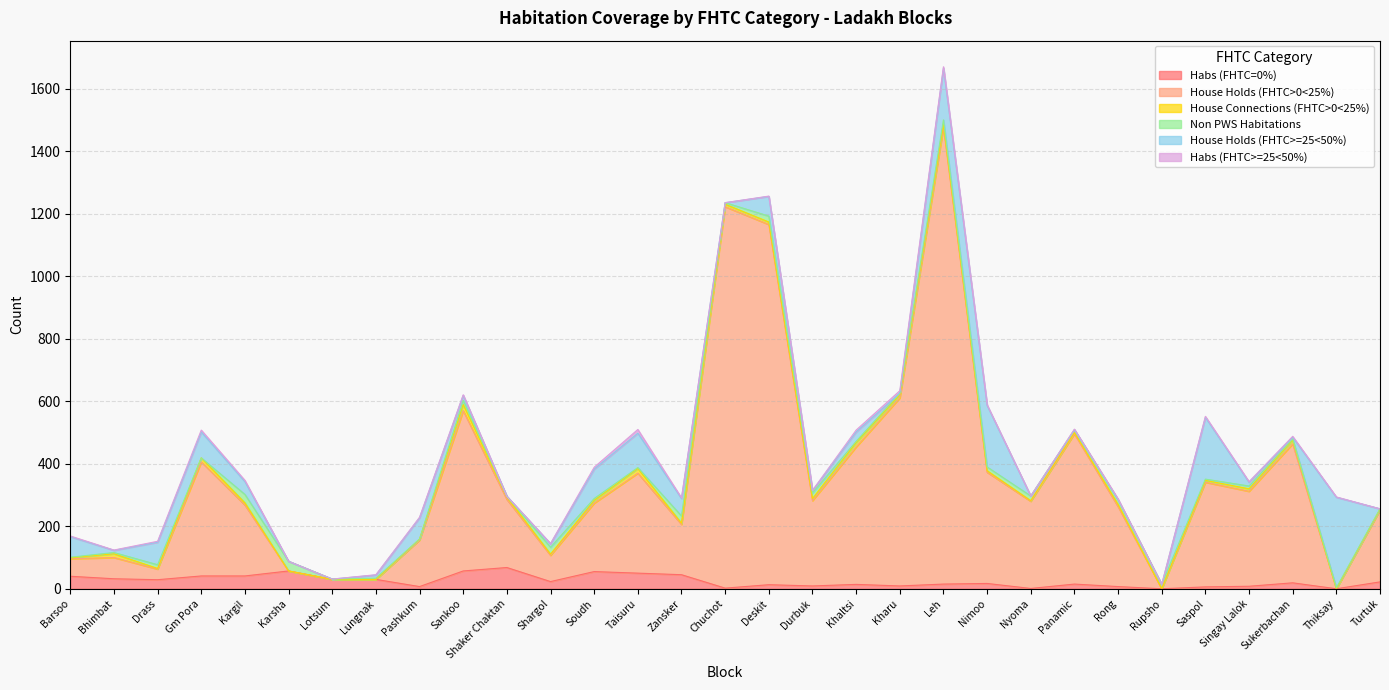

At how many categories does at least one series exceed 1329?

1